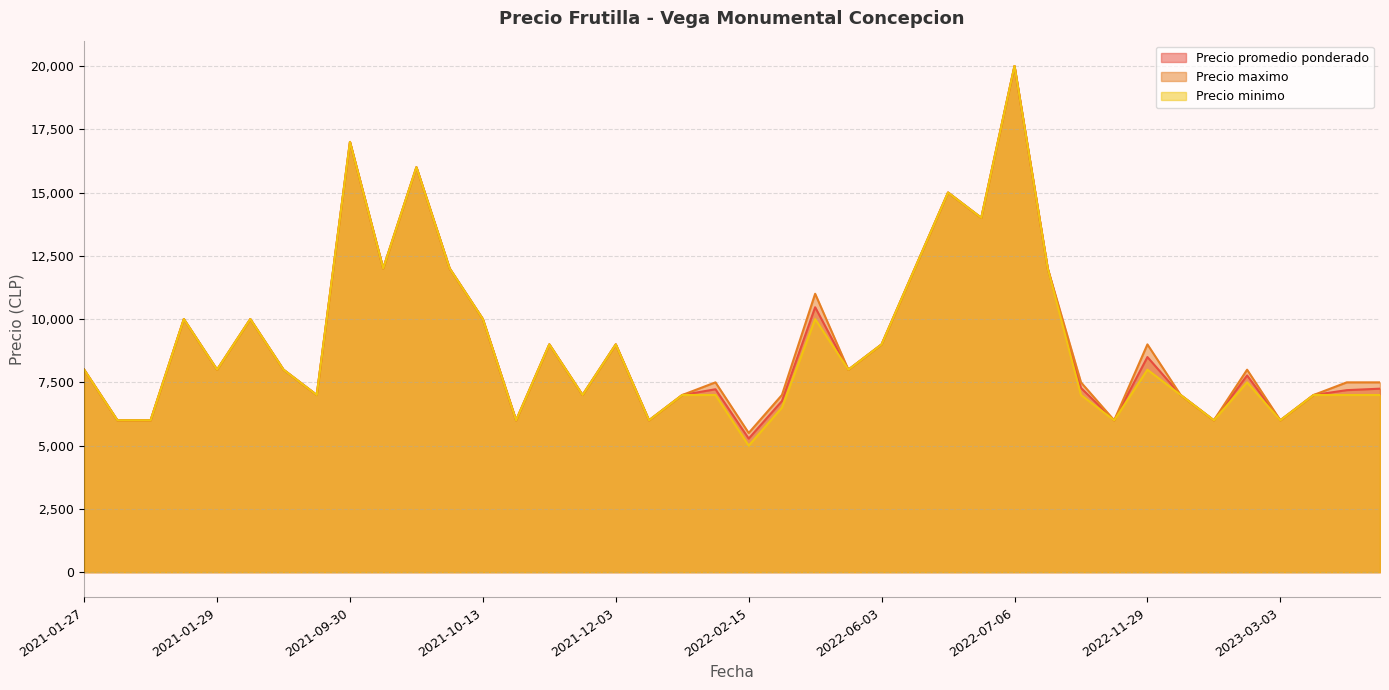

What is the total value across all series at 2021-01-27?

24000